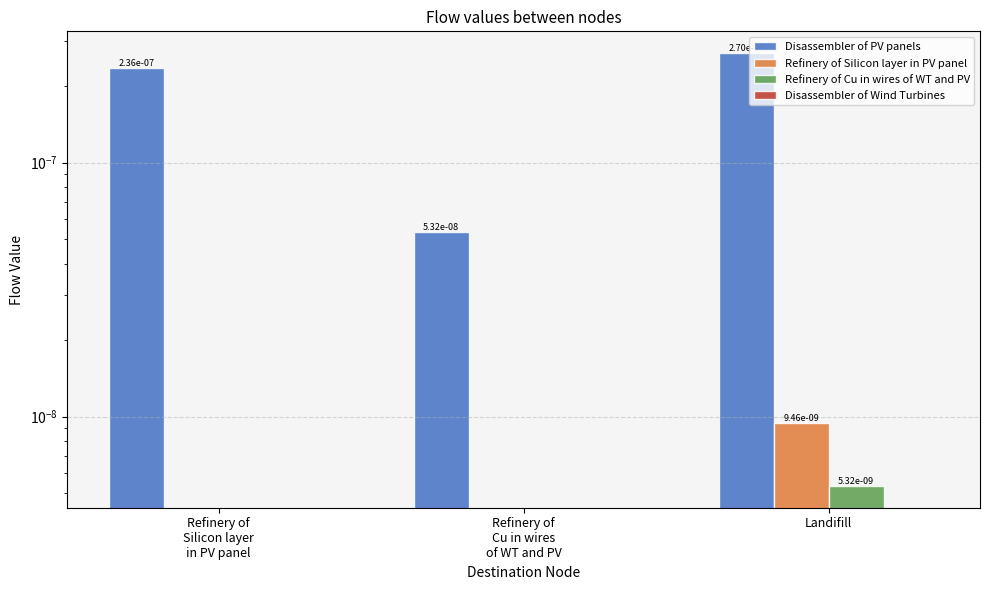

Which category has the lowest value in the Refinery of Cu in wires of WT and PV series?

Refinery of
Silicon layer
in PV panel